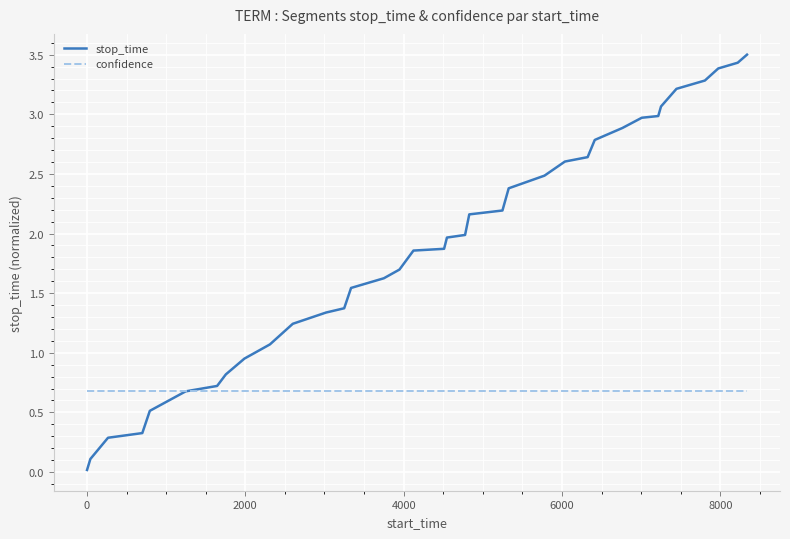

List the series in order of their peak value, highest first.

stop_time, confidence